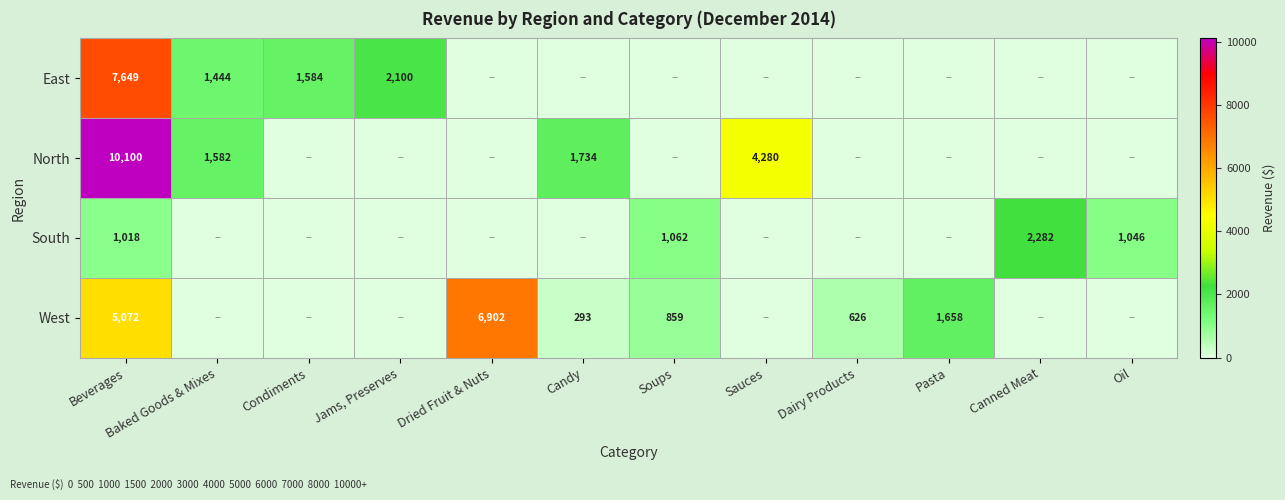

Is the value of West at Dairy Products greater than the value of East at Baked Goods & Mixes?

No